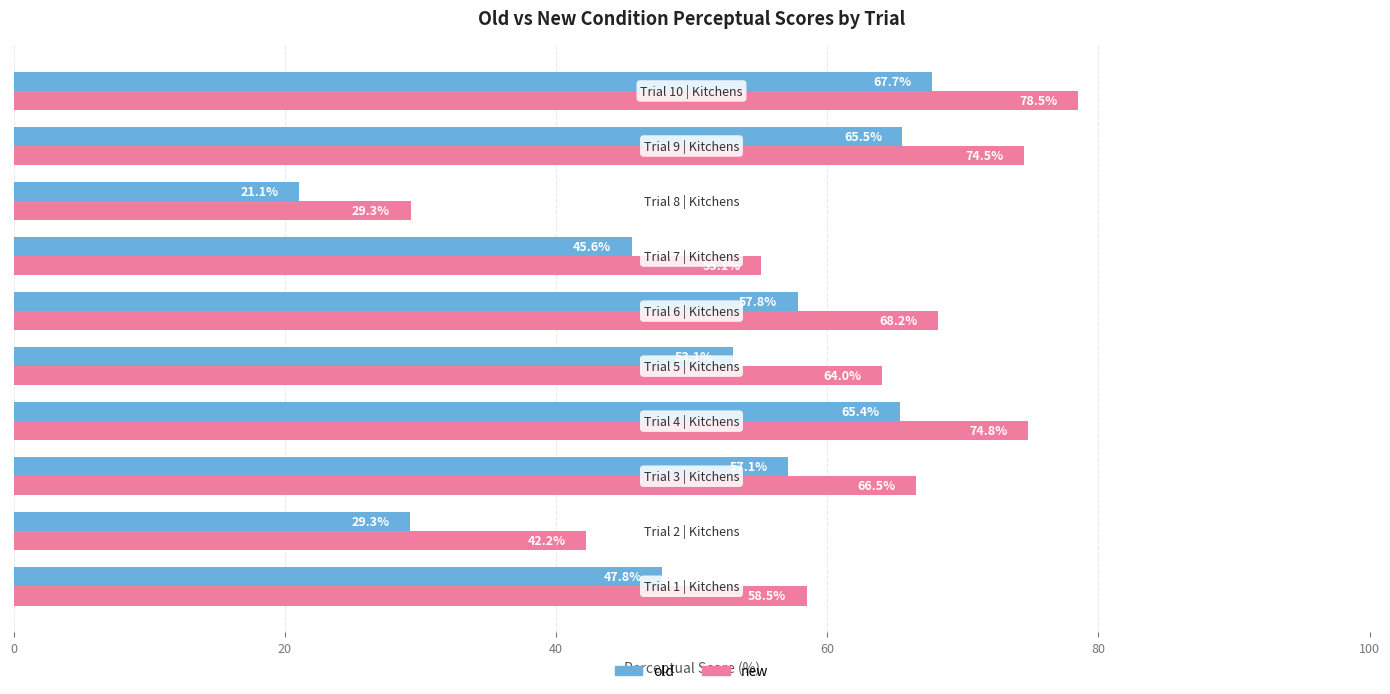

List the series in order of their overall mean, lowest first.

old, new